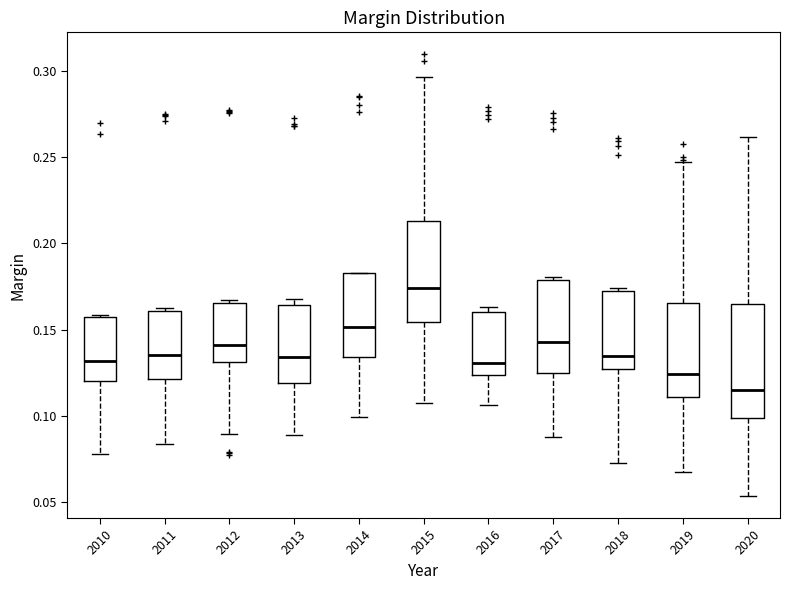

Reading left to right, read every box against the y-axis: the position of its median line, the range the box covers, and the ends of its whiskers. The values are not printed on the chart, so give them approximately, as read against the axis.

2010: median 0.130, box 0.120 to 0.160, whiskers 0.080 to 0.160
2011: median 0.135, box 0.120 to 0.160, whiskers 0.085 to 0.165
2012: median 0.140, box 0.130 to 0.165, whiskers 0.090 to 0.165 (just above the box's upper edge)
2013: median 0.135, box 0.120 to 0.165, whiskers 0.090 to 0.170
2014: median 0.150, box 0.135 to 0.185, whiskers 0.100 to 0.185
2015: median 0.175, box 0.155 to 0.215, whiskers 0.105 to 0.295
2016: median 0.130, box 0.125 to 0.160, whiskers 0.105 to 0.165
2017: median 0.145, box 0.125 to 0.180, whiskers 0.090 to 0.180 (just above the box's upper edge)
2018: median 0.135, box 0.125 to 0.170, whiskers 0.075 to 0.175
2019: median 0.125, box 0.110 to 0.165, whiskers 0.065 to 0.245
2020: median 0.115, box 0.100 to 0.165, whiskers 0.055 to 0.260